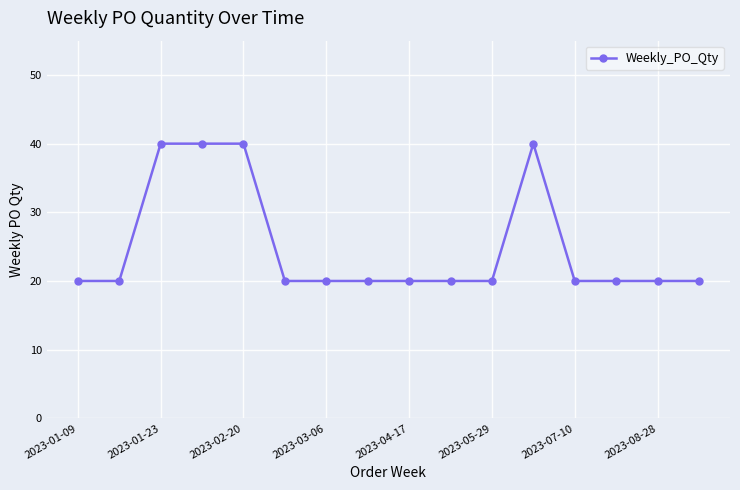

What is the difference between the second highest and second lowest values?

20